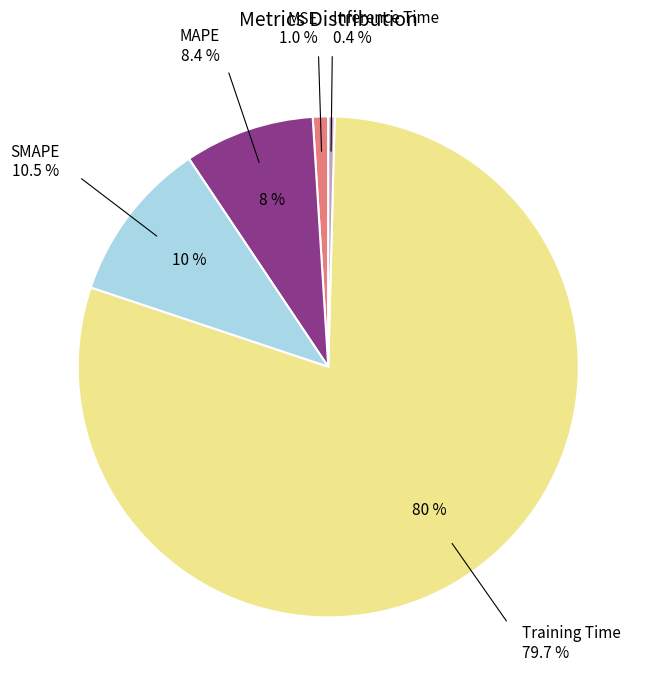

What is the majority slice?

Training Time